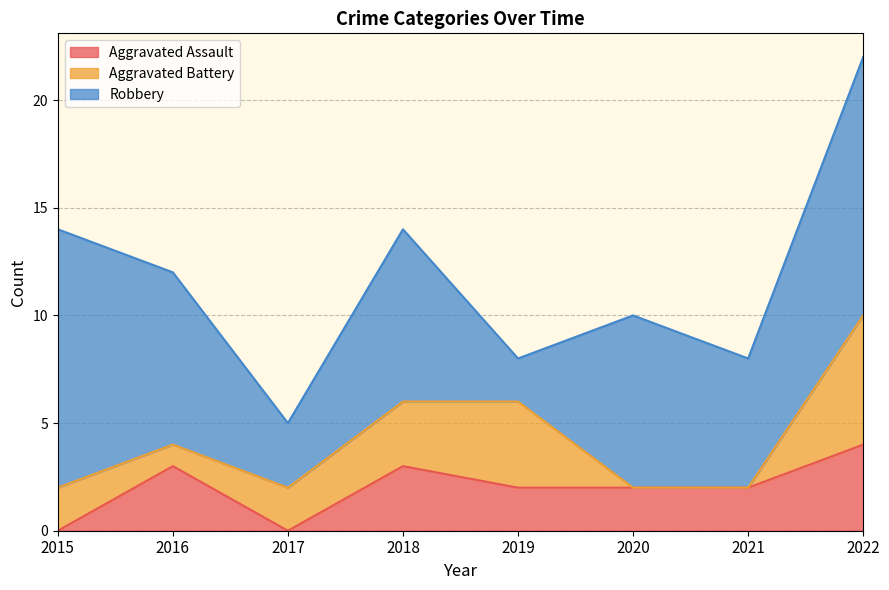

Does the chart display data point markers on the line(s)?

No